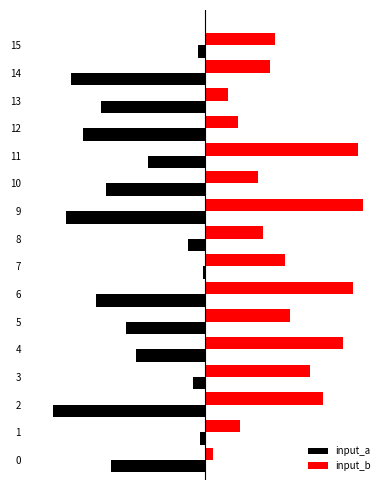

What are all the series names shown in the legend?

input_a, input_b